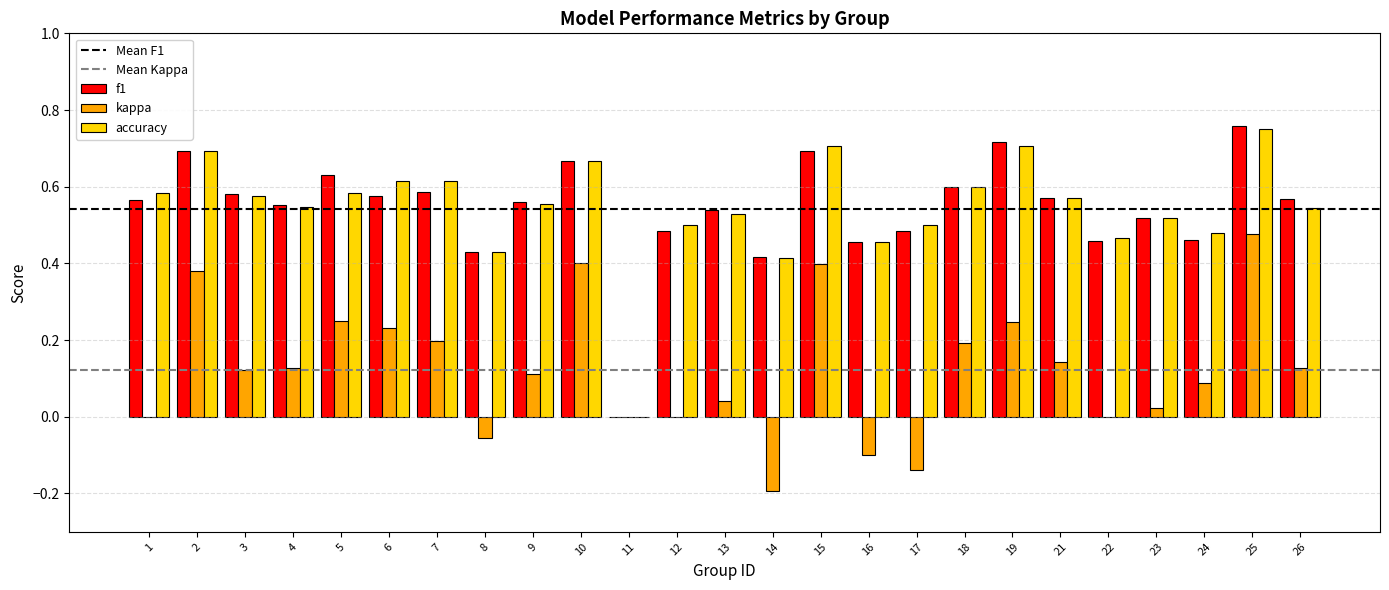

What is the total value across all series at 5?

1.5